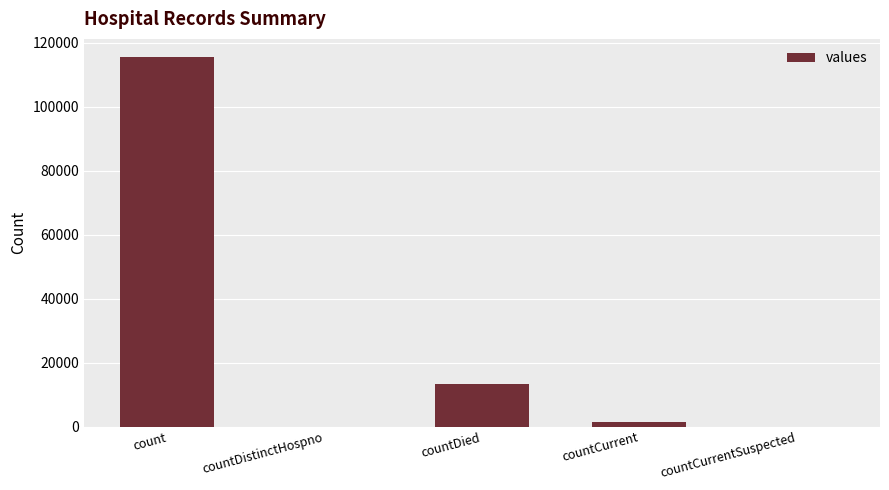

What is the sum of all values?

130105